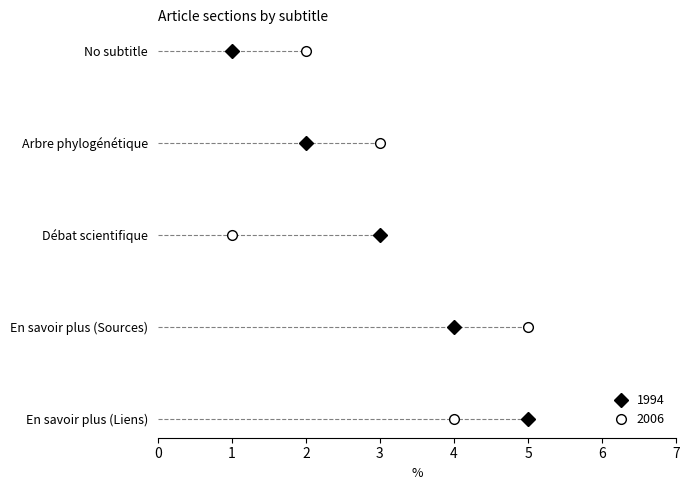

List the labels in order of 2006 value, largest first.

En savoir plus (Sources), En savoir plus (Liens), Arbre phylogénétique, No subtitle, Débat scientifique